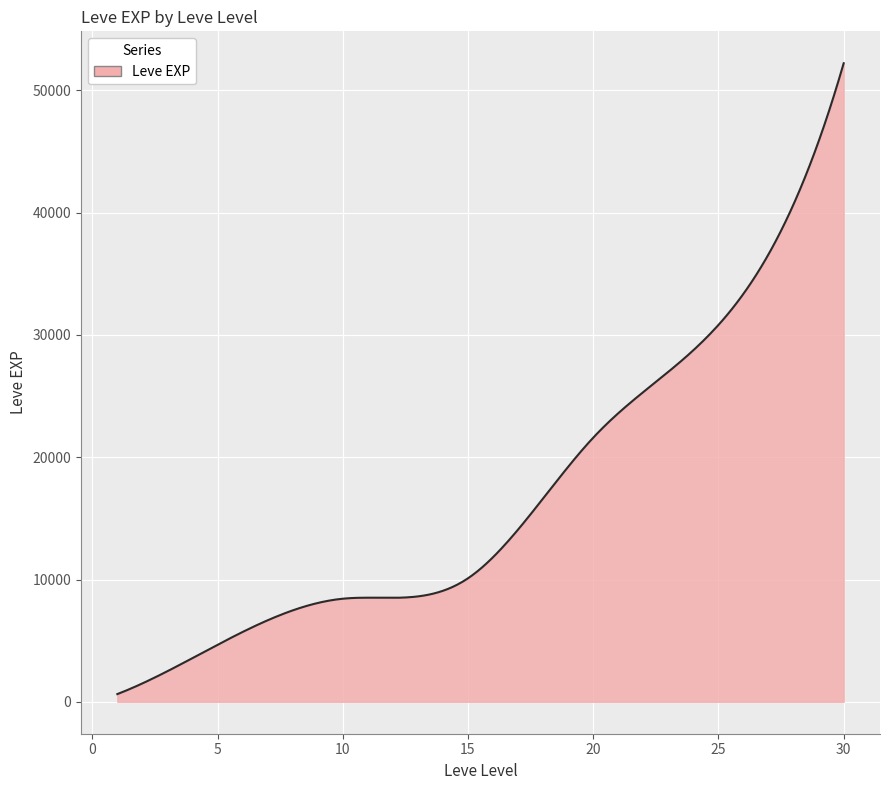

What is the maximum value shown in the chart?

52220.0